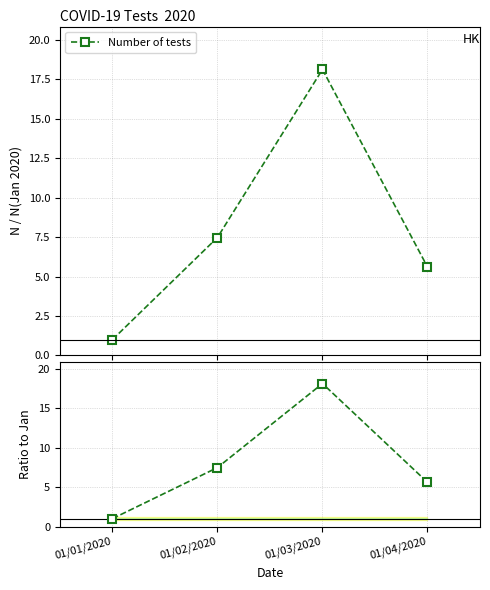

Between 01/03/2020 and 01/02/2020, which is larger?

01/03/2020